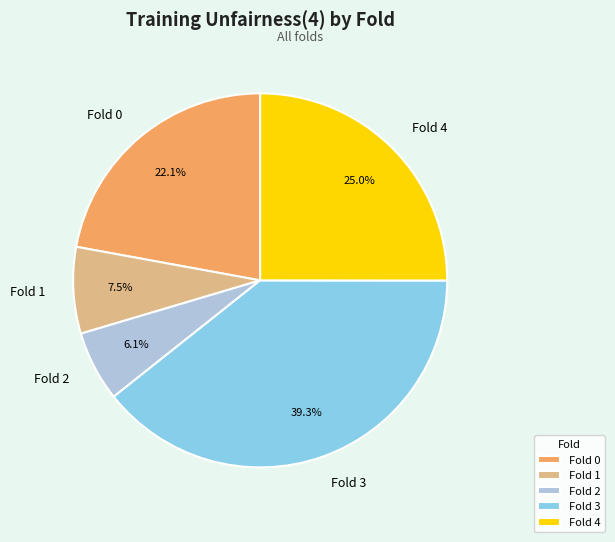

Combined, what portion of the pie is Fold 2 and Fold 1?

13.6%